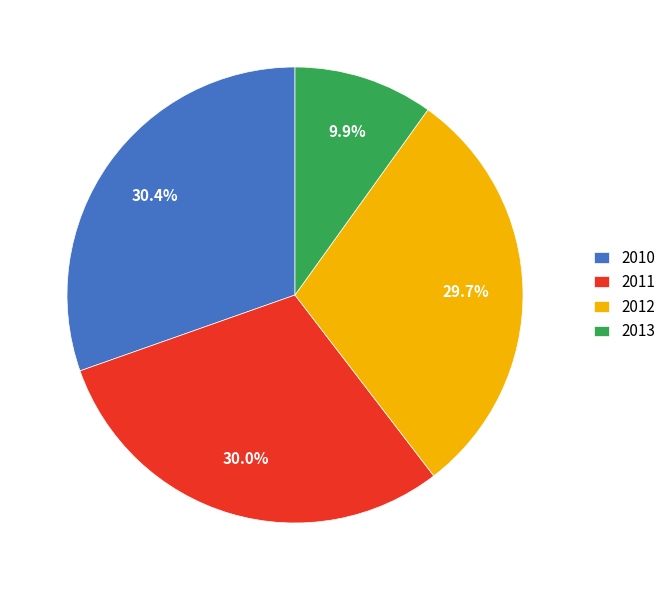

Do 2013 and 2011 together represent more than half of the pie?

No